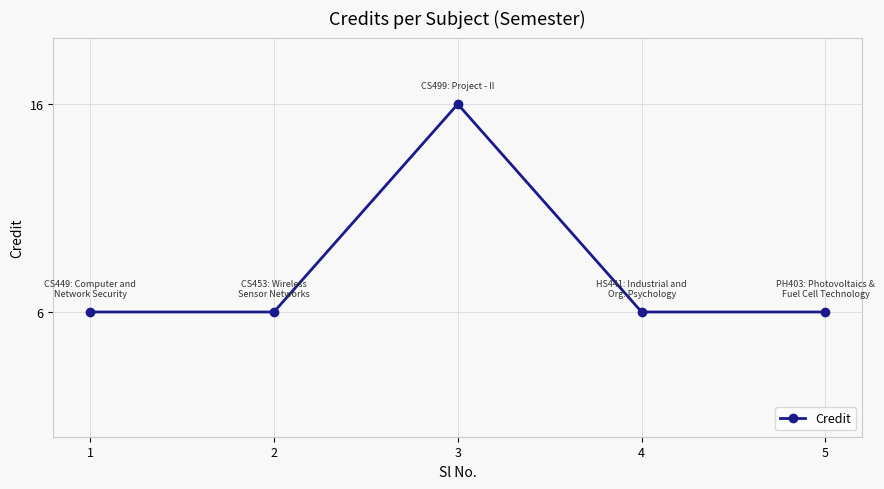

What is the value of the 1st point from the left?

6